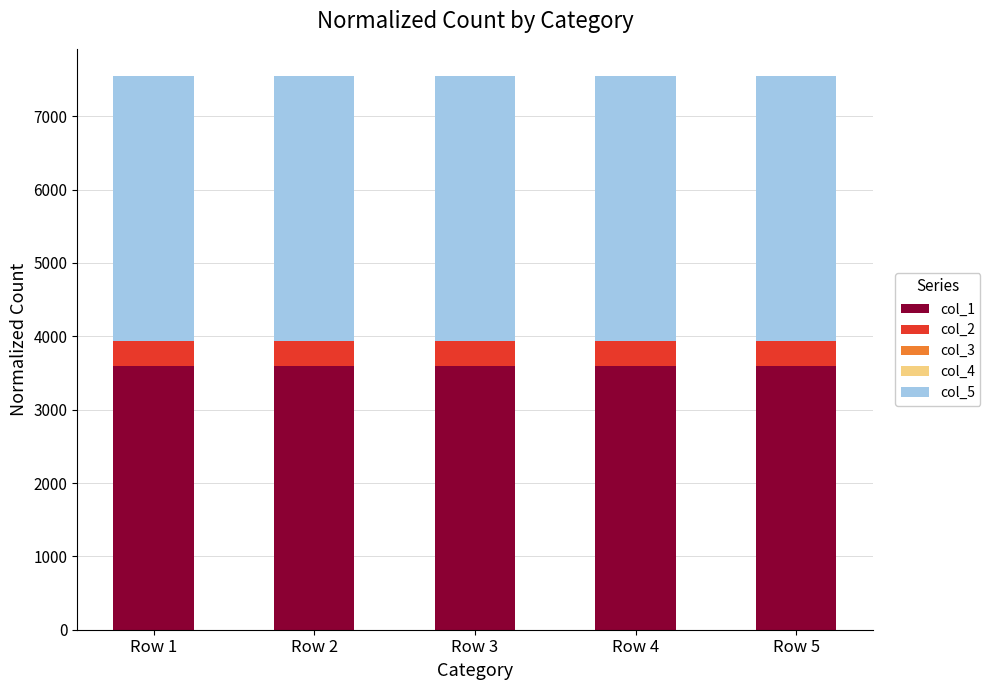

The value of col_1 at Row 1 is 3600.0. True or false?

True